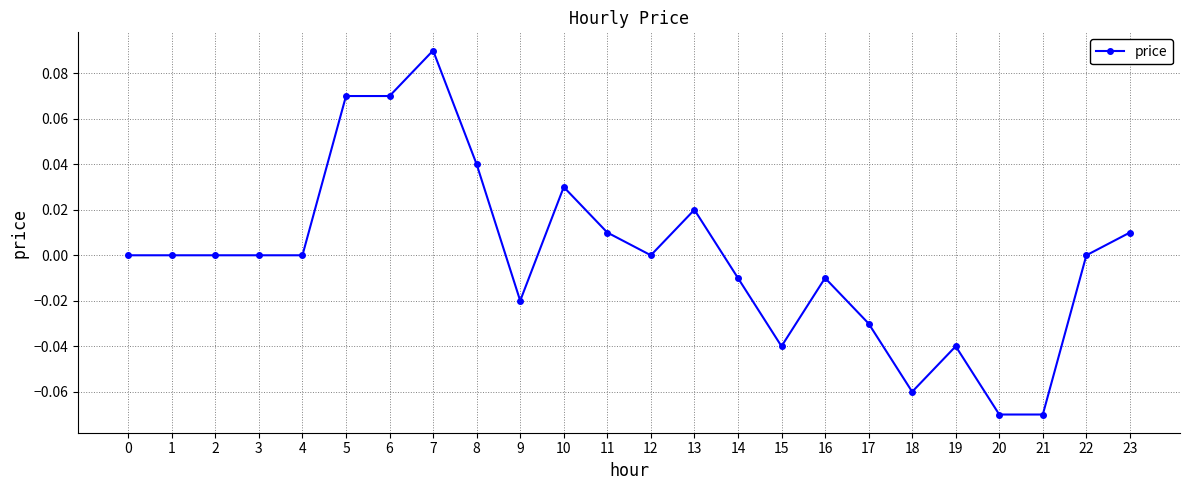

True or false: the data shows -0.0 at 16.

True